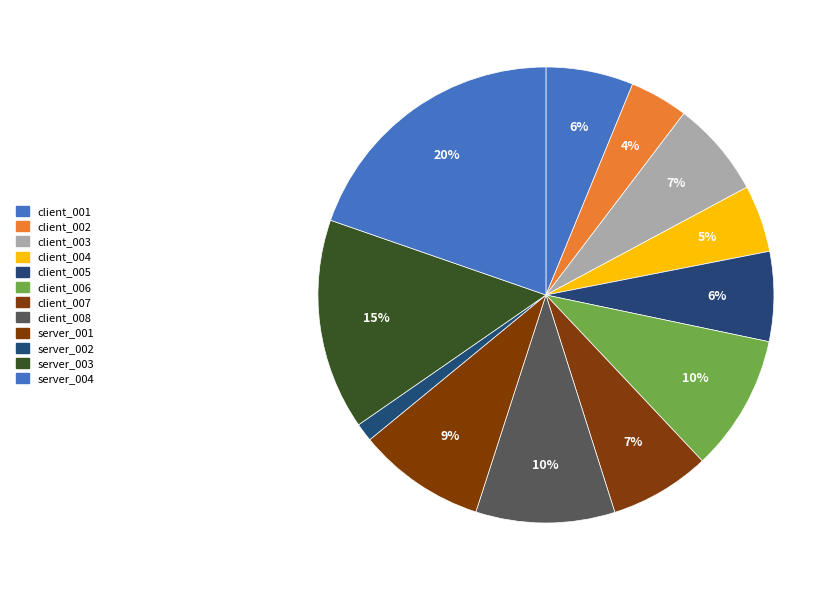

Which slice is the smallest?

server_002